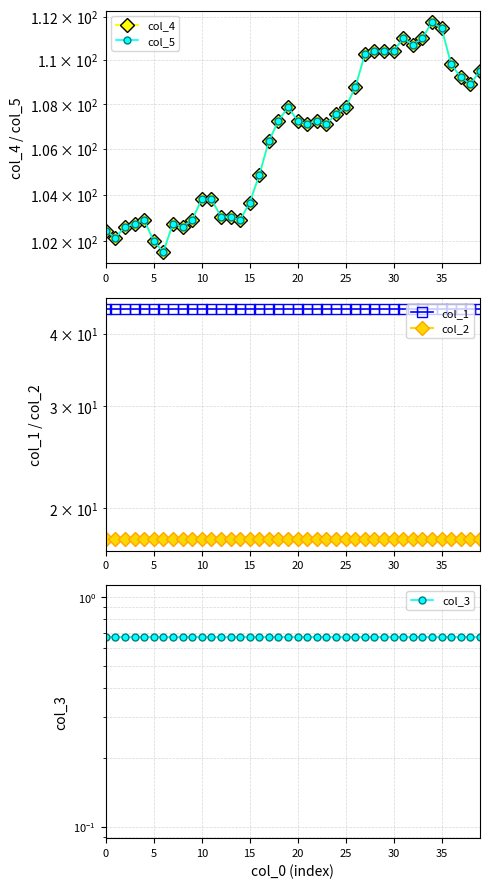

Is it true that col_2 equals 30.3 at 26?

False